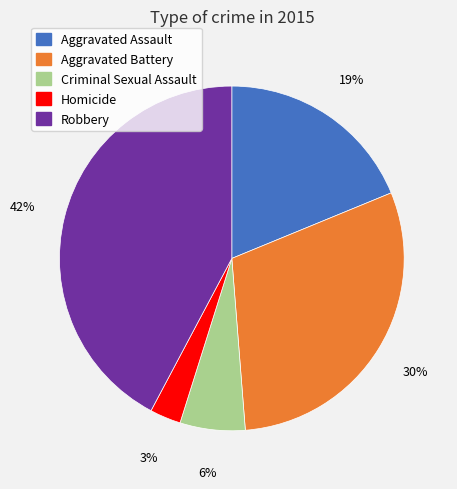

Rank the categories by value from lowest to highest.

Homicide, Criminal Sexual Assault, Aggravated Assault, Aggravated Battery, Robbery